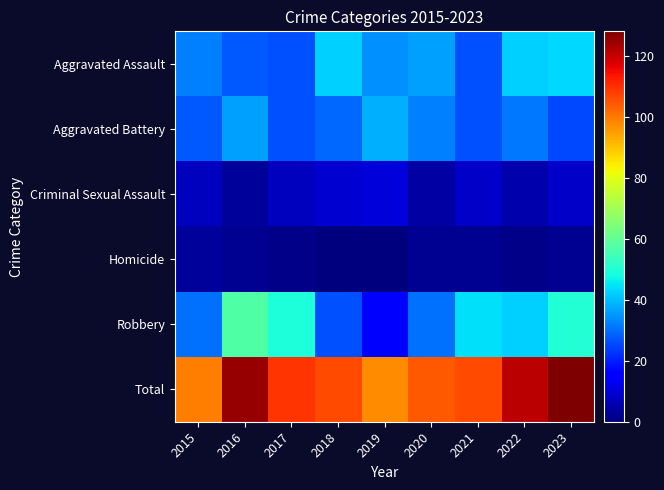

How many categories are shown in the chart?

9